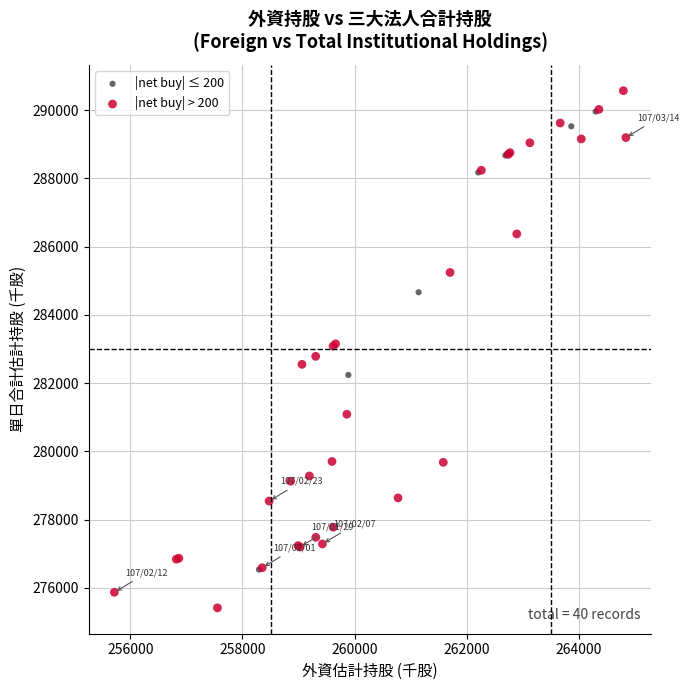

Which series has the largest Y range (max minus min)?

|net buy| > 200